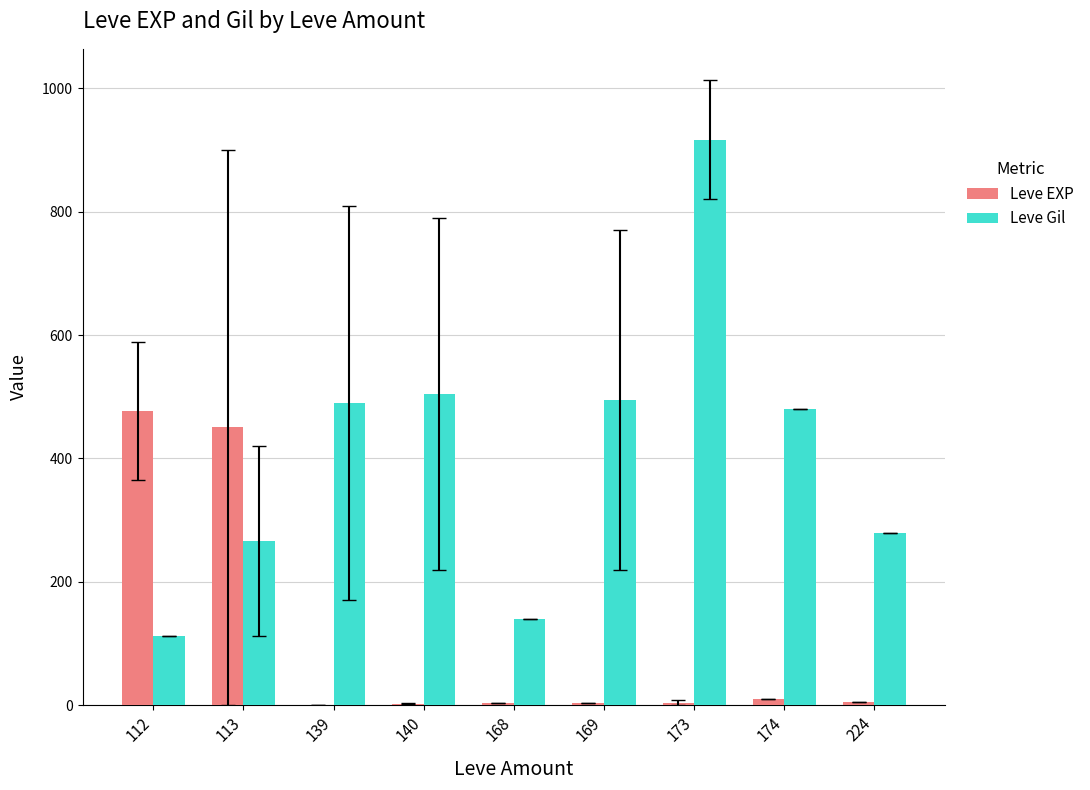

Which series has the largest total across all categories?

Leve Gil